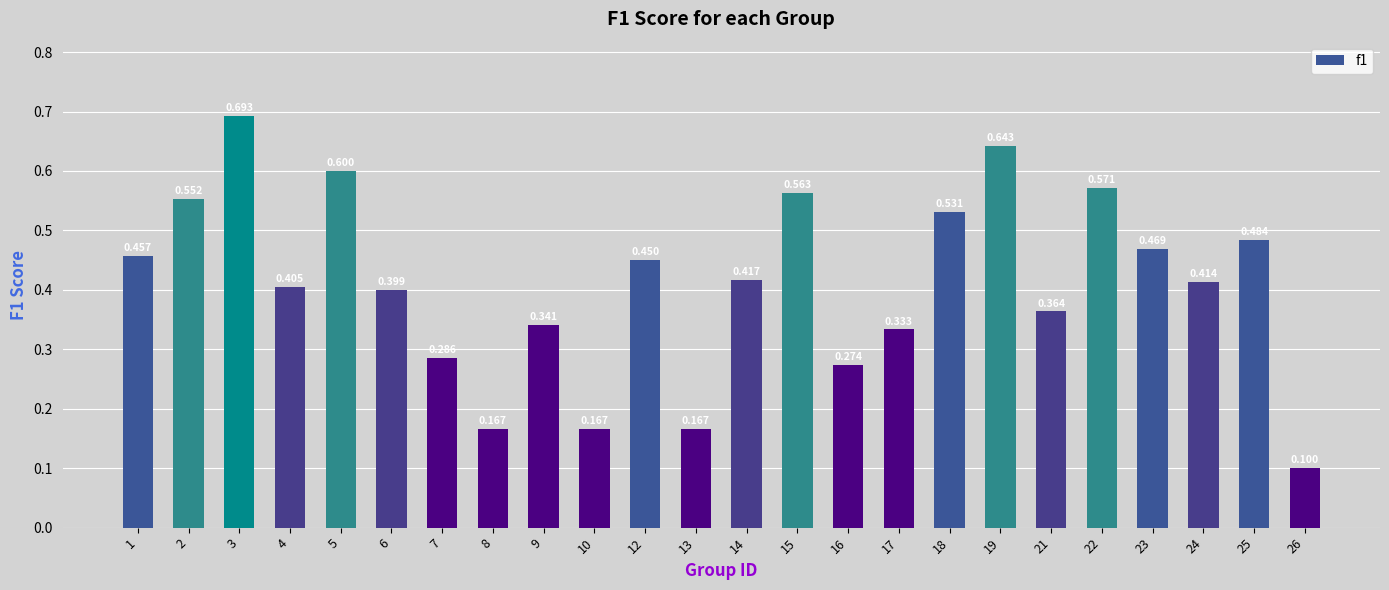

How many categories are shown in the chart?

24